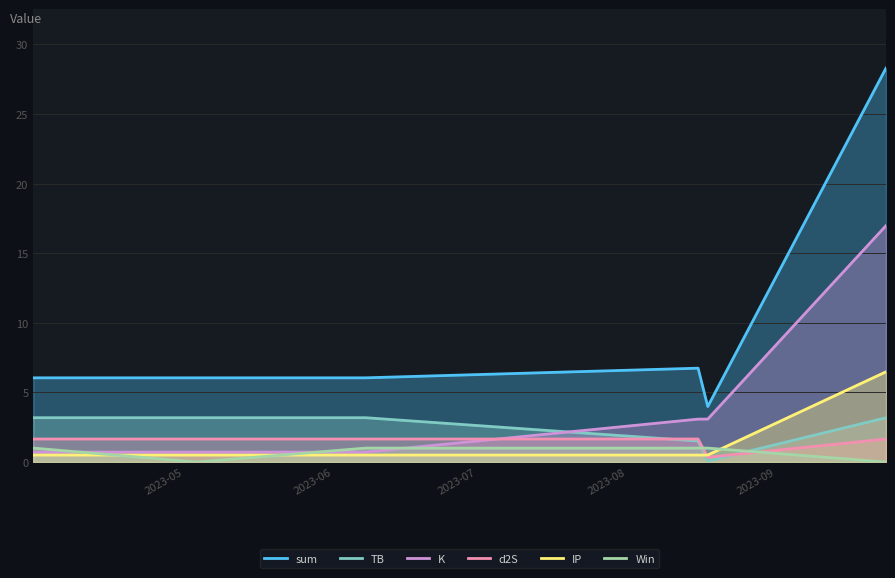

True or false: K and TB cross at least once.

True